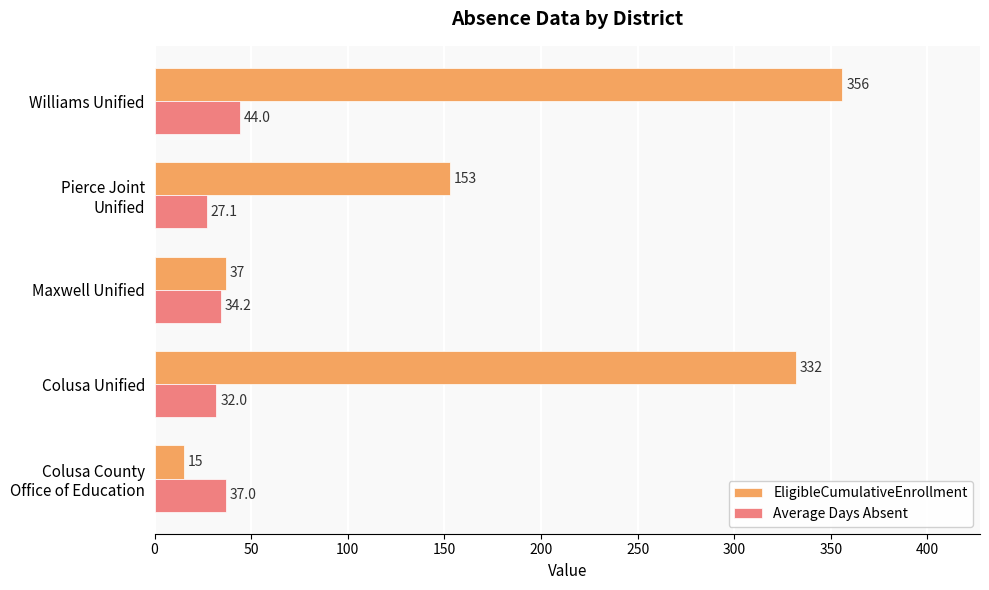

Which series has the widest spread of values?

EligibleCumulativeEnrollment